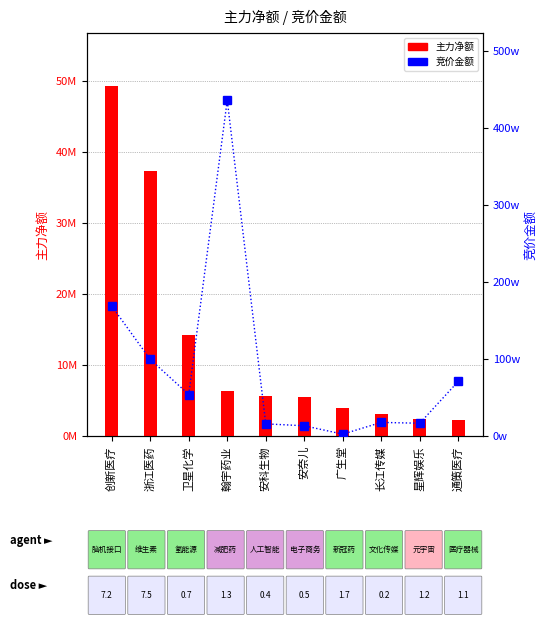

Is the value of 竞价金额 at 安科生物 greater than the value of 主力净额 at 通策医疗?

No